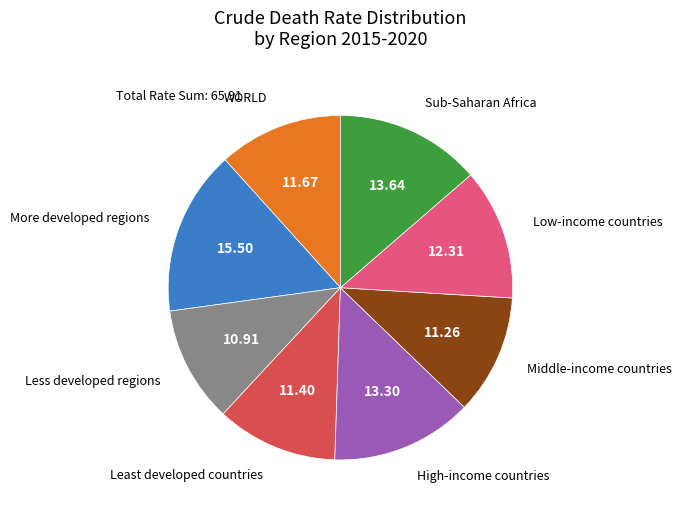

How many slices are in this pie chart?

8